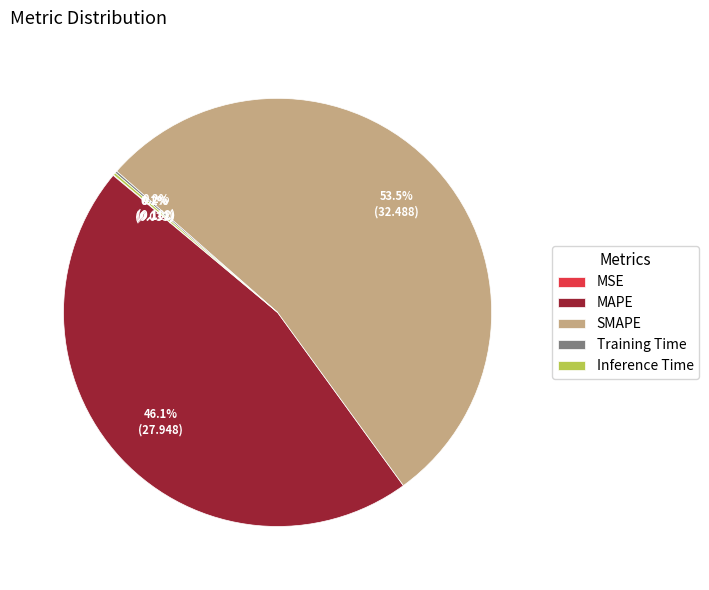

Which category accounts for the majority?

SMAPE